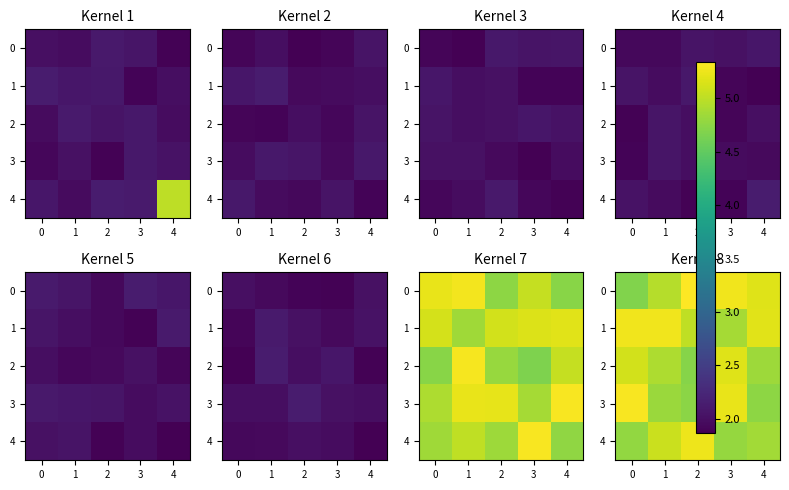

Is it true that 4 equals 7.5 at 1?

False